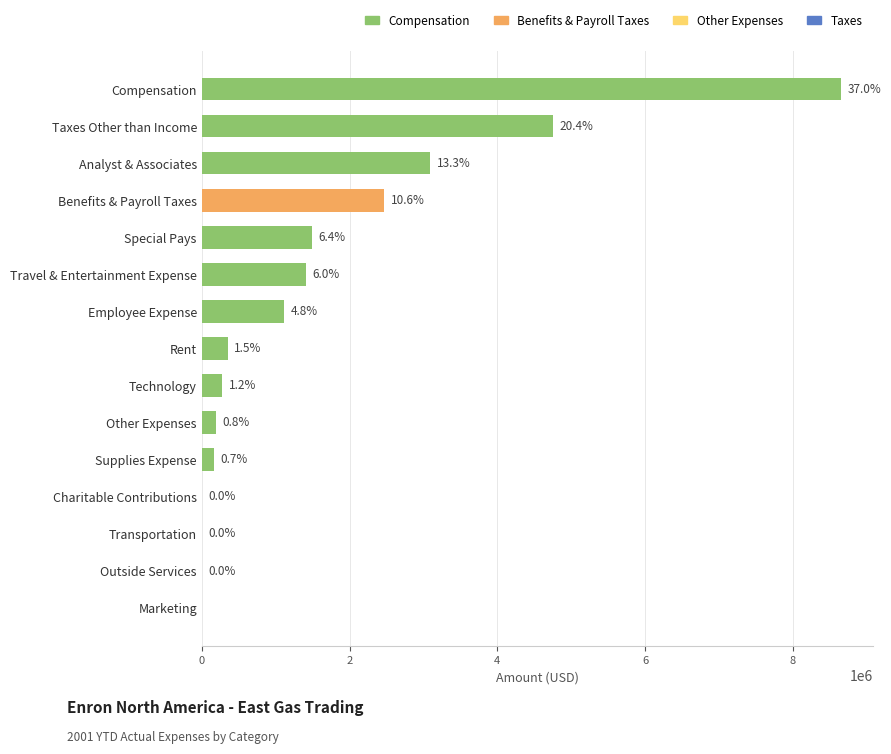

Which series has the largest total across all categories?

Compensation